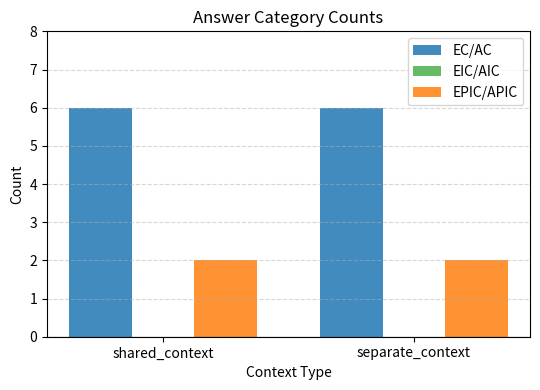

What is the total value across all series at shared_context?

8